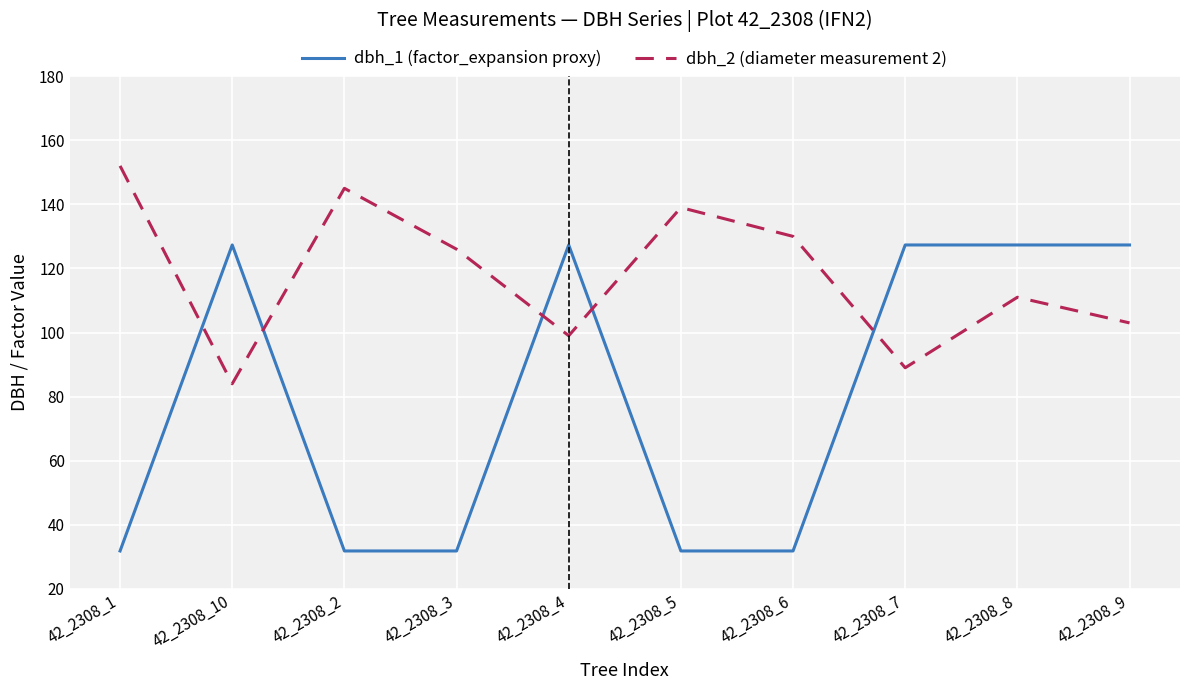

What is the lowest value of the dbh_1 (factor_expansion proxy) series?

31.8